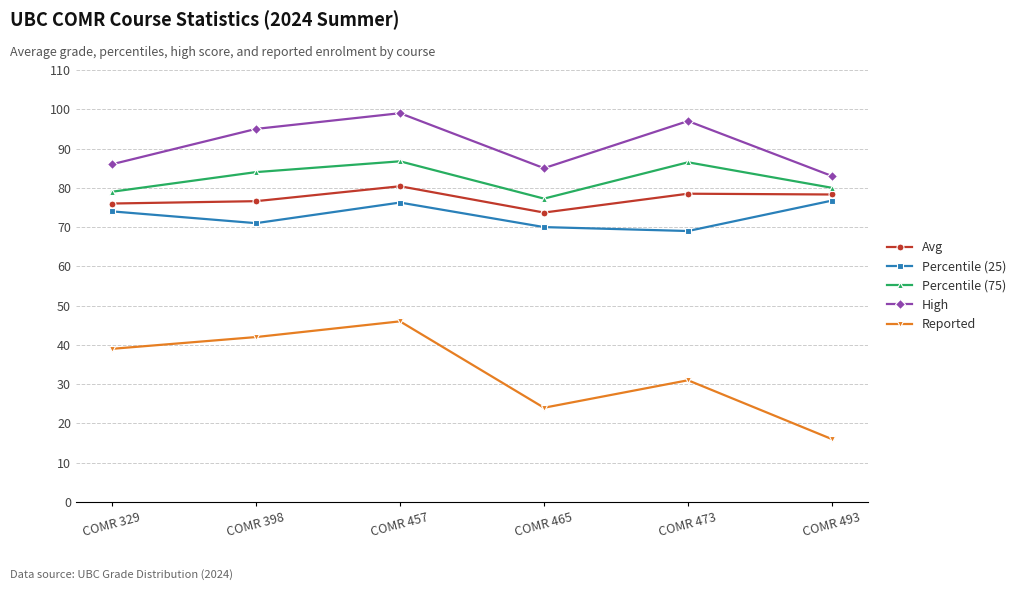

Which category has the lowest value in the Avg series?

COMR 465